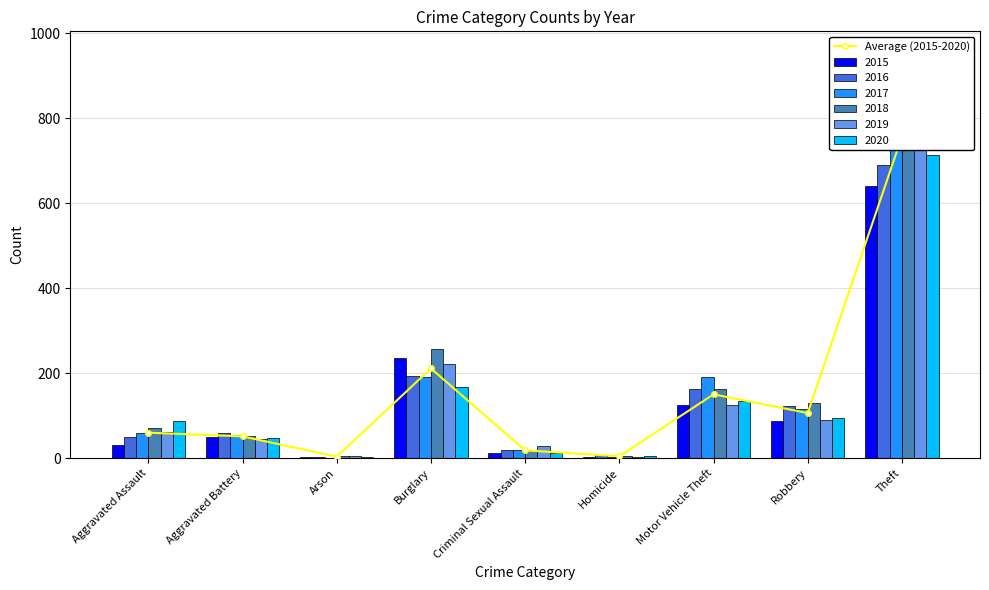

Reading left to right, what are all the values shown in this chart?

Aggravated Assault=60.2	Aggravated Battery=51.5	Arson=3.7	Burglary=211.2	Criminal Sexual Assault=18.7	Homicide=4.7	Motor Vehicle Theft=150.3	Robbery=106.3	Theft=756.5